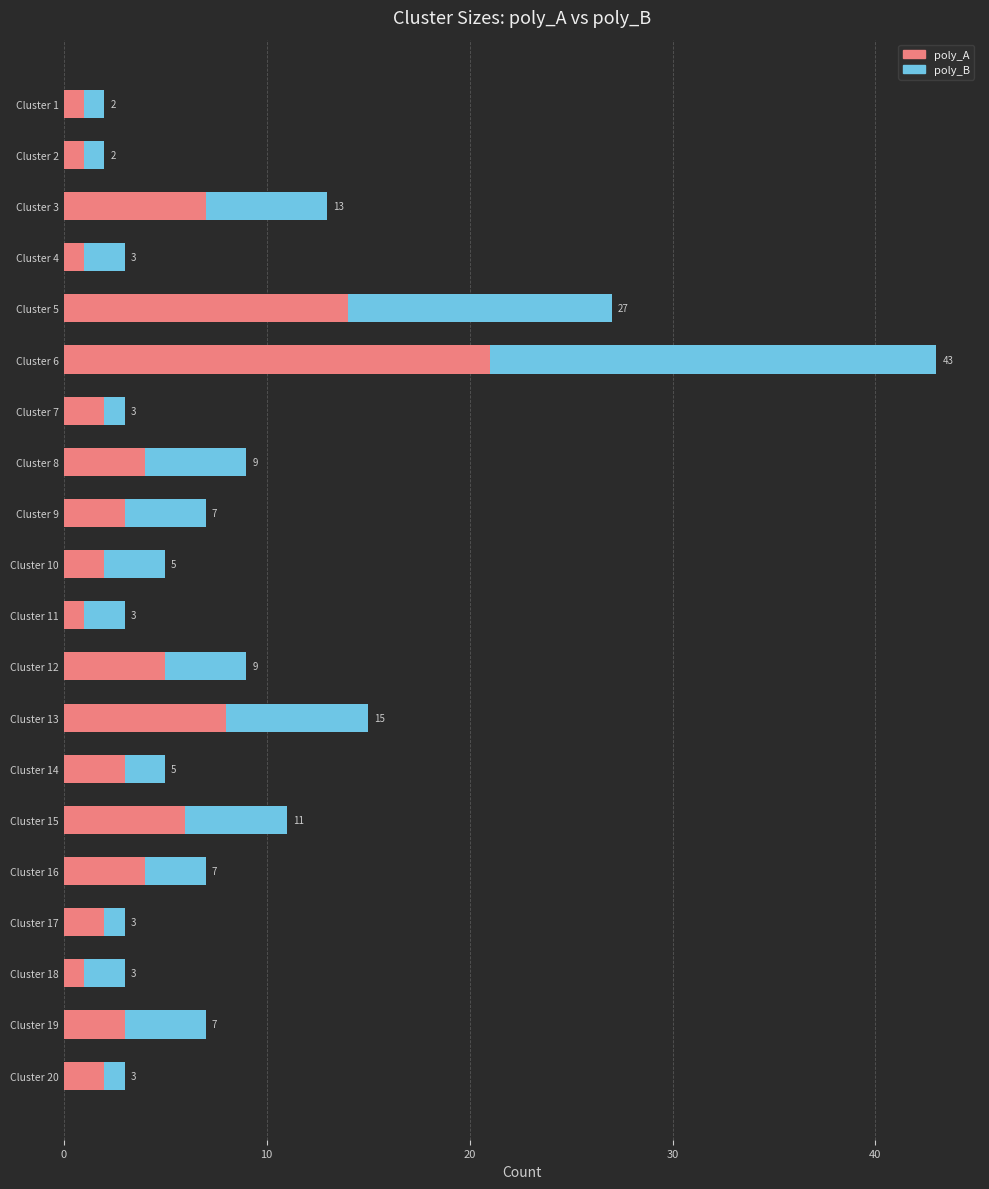

How many data points in poly_A are less than 3?

9